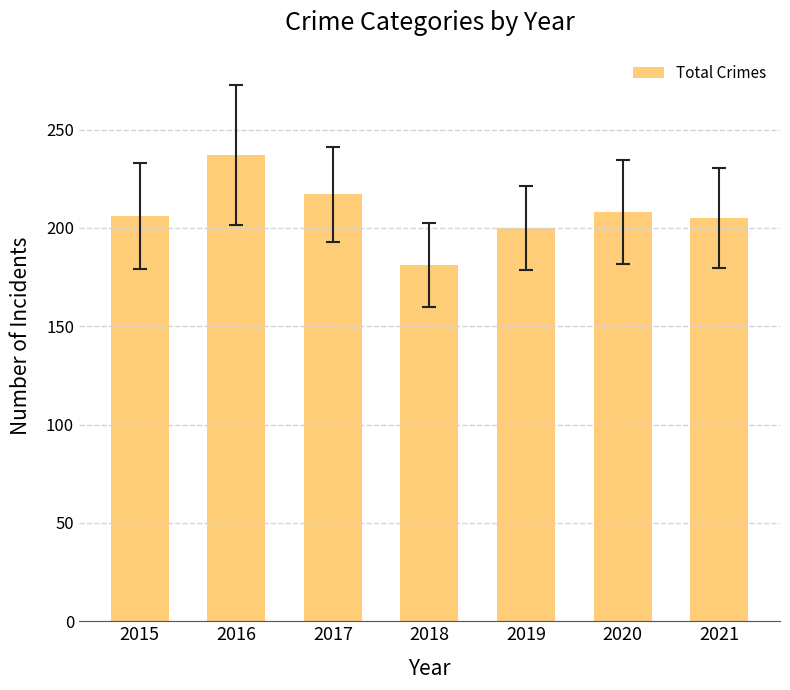

What is the difference between the values at 2020 and 2015?

2